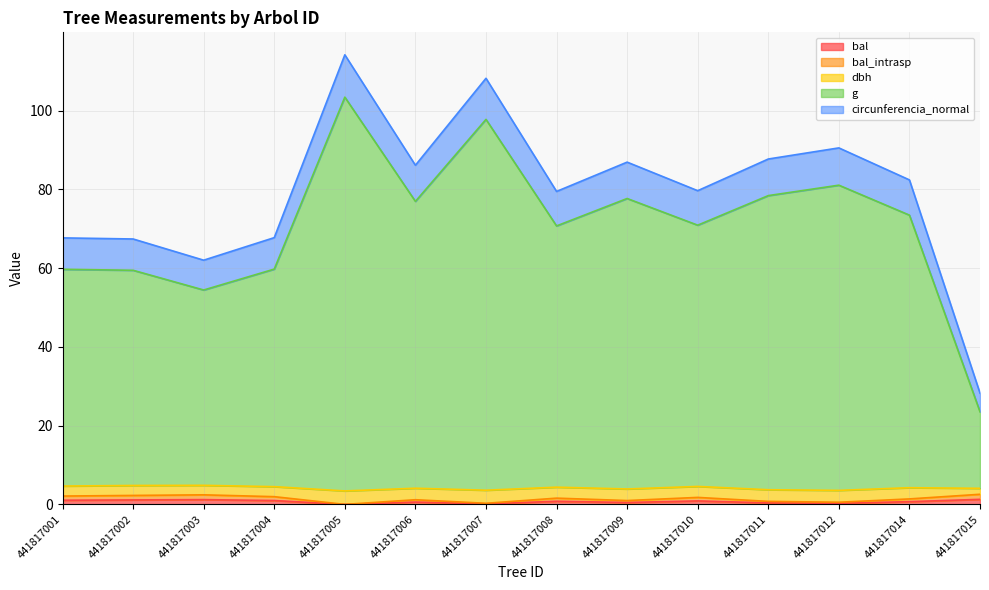

True or false: dbh has more than 1 interior local peaks.

True